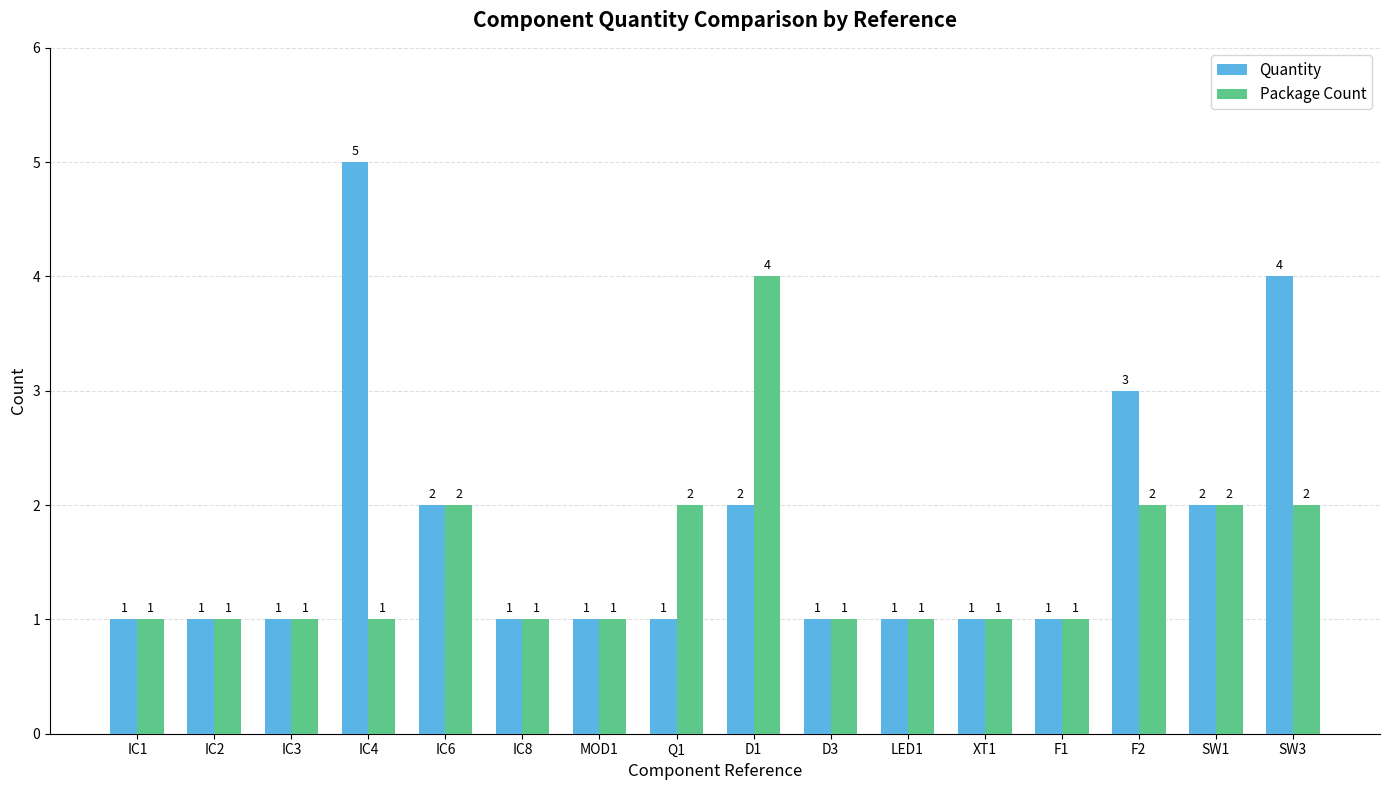

How many groups of bars are there?

16